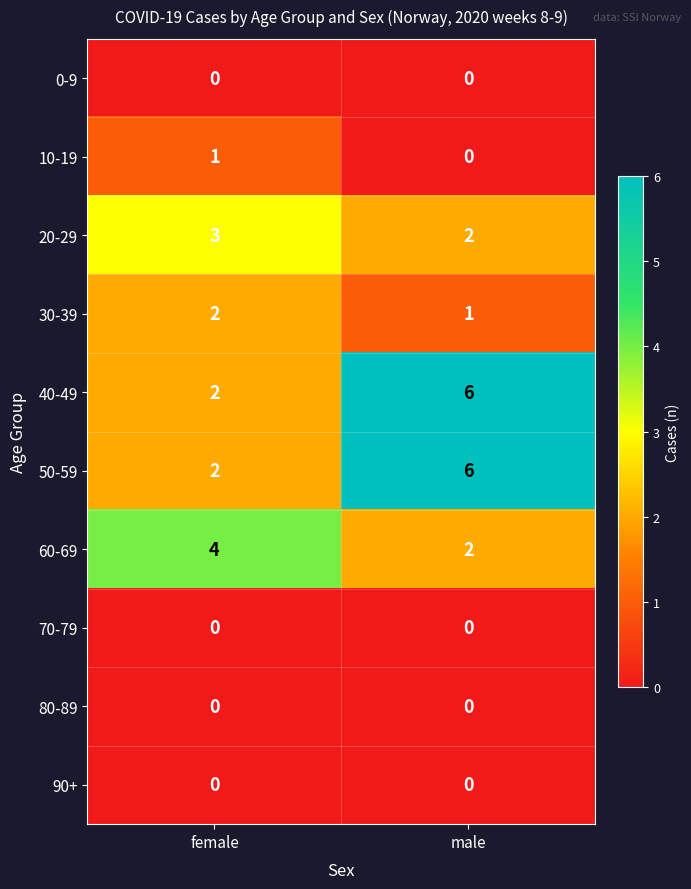

Reading right to left, transcribe all the data shown in this chart.

0-9: 0	0
10-19: 0	1
20-29: 2	3
30-39: 1	2
40-49: 6	2
50-59: 6	2
60-69: 2	4
70-79: 0	0
80-89: 0	0
90+: 0	0